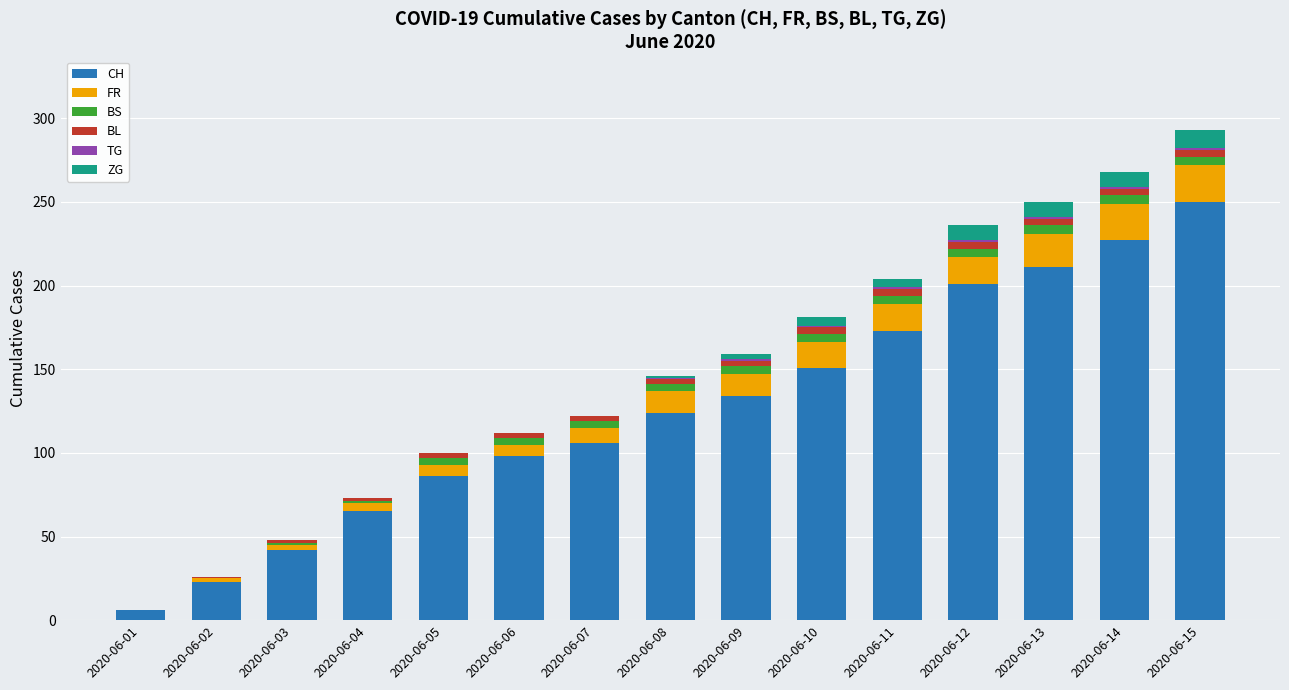

What is the total value across all series at 2020-06-02?

26